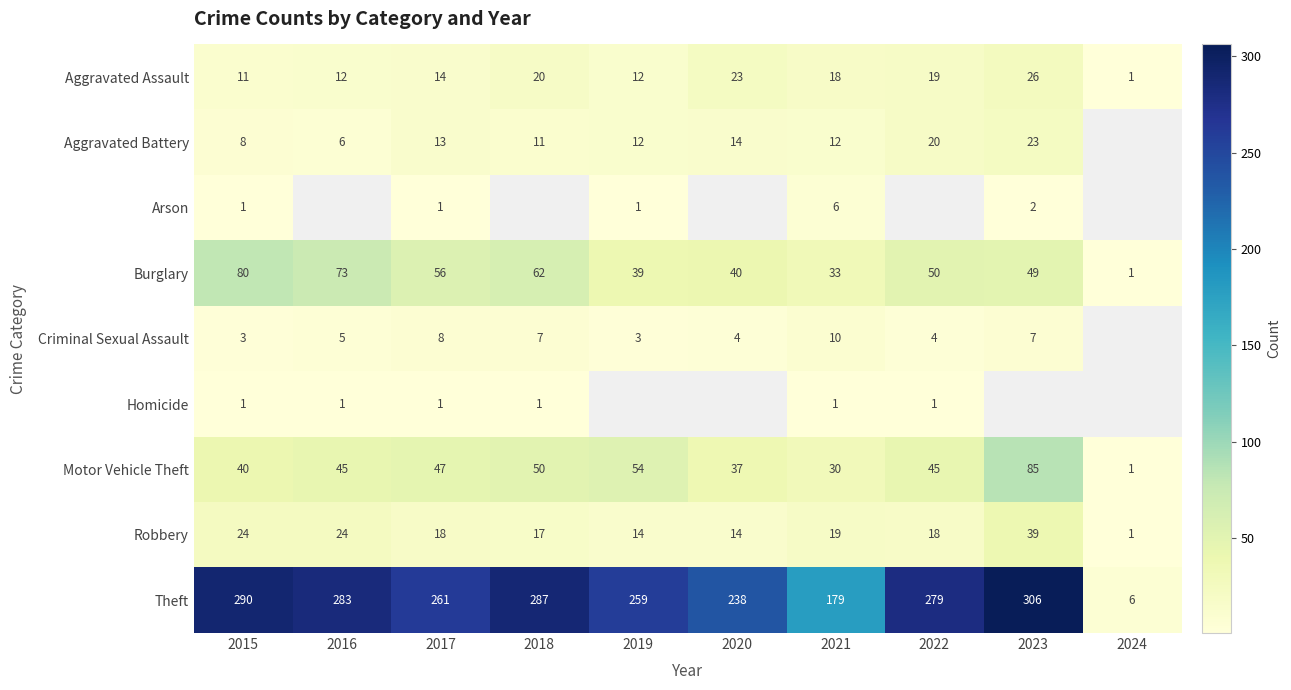

At which category does the chart reach its minimum across all series?

2024